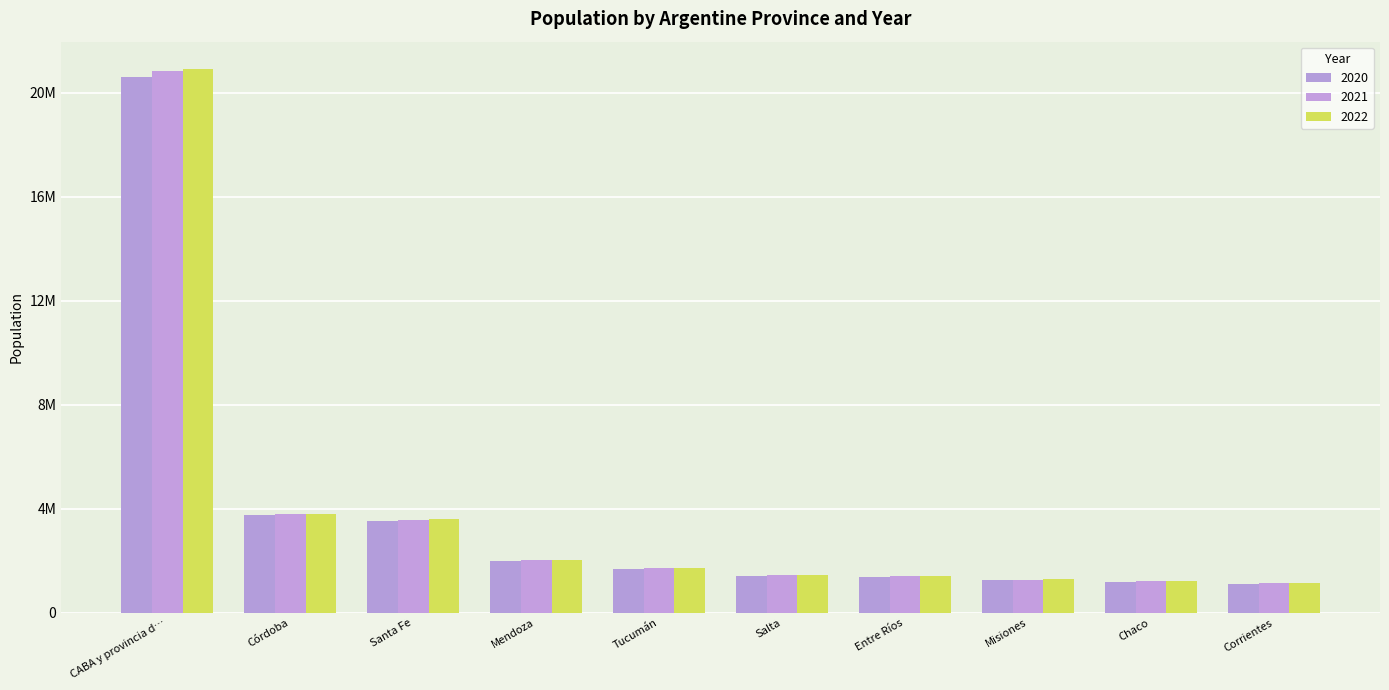

What is the value of the 2021 bar at the 9th from the left?

1212000.0